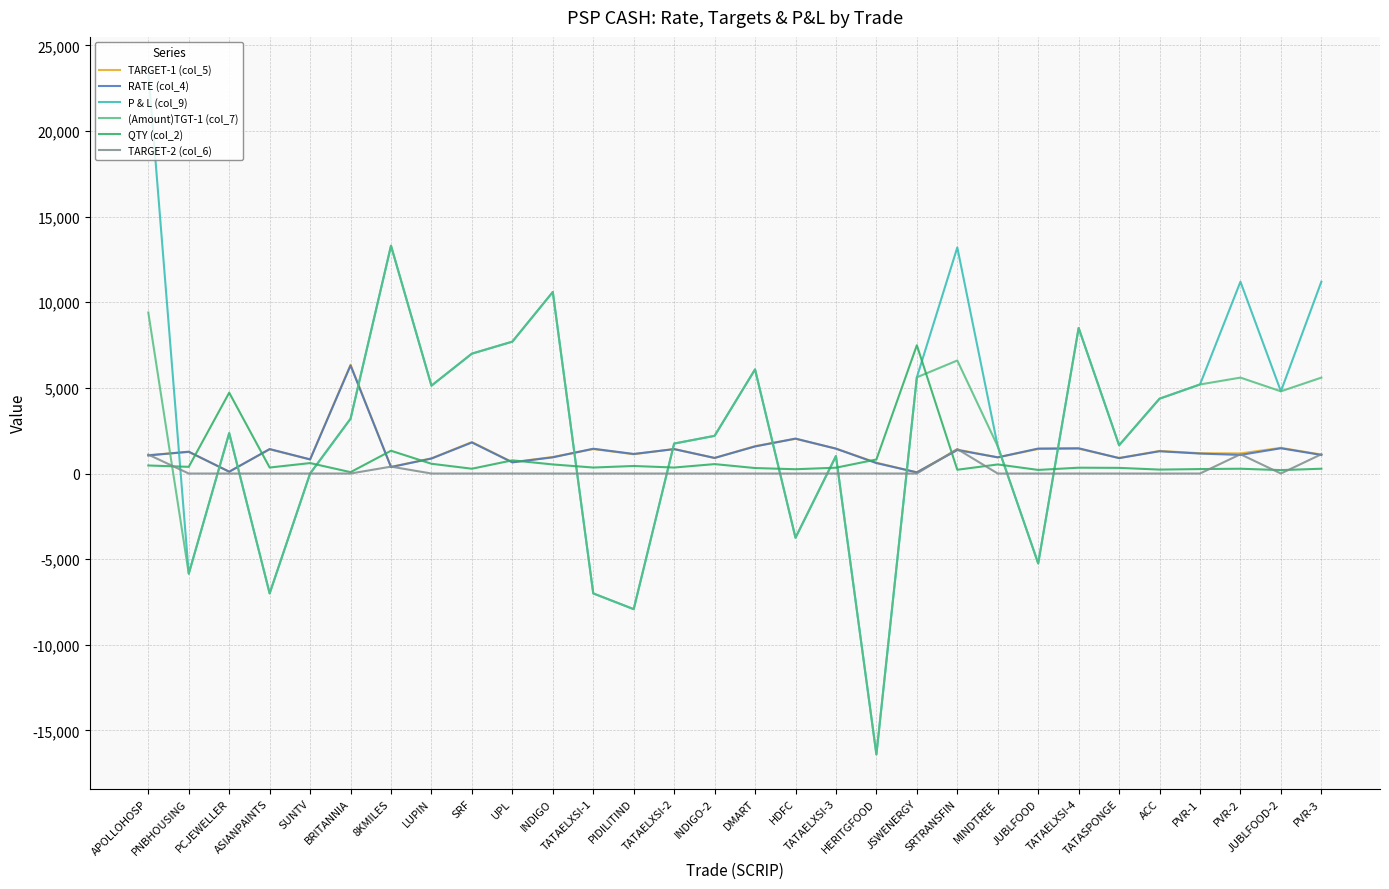

How many values in the P & L (col_9) series are below 4370?

15